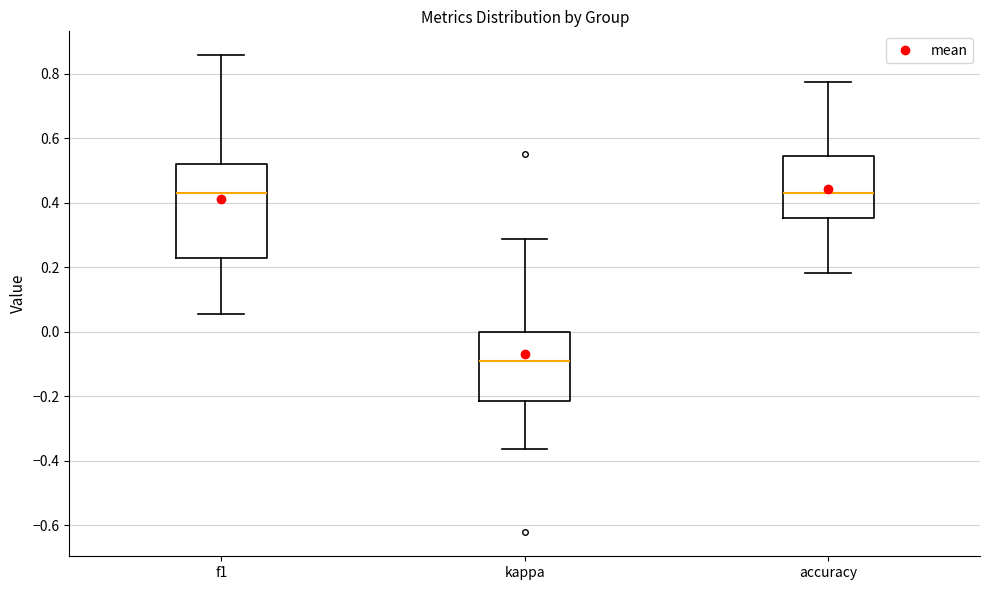

Which box's median line is the lowest?

kappa